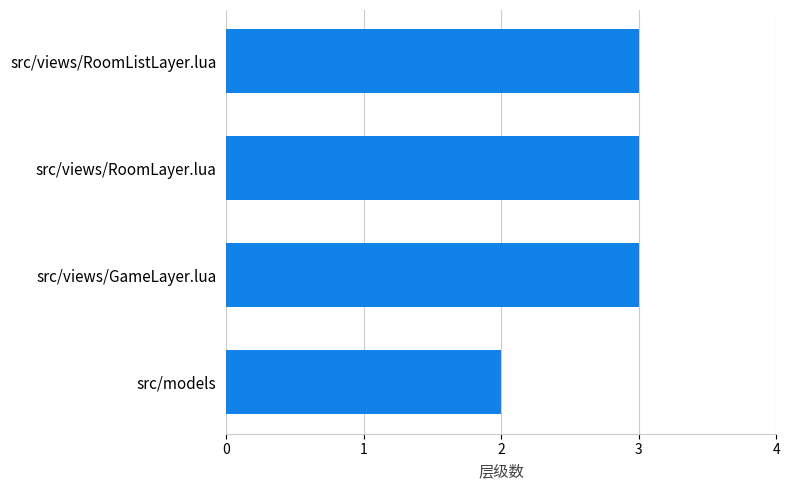

How many bars are there in total?

4